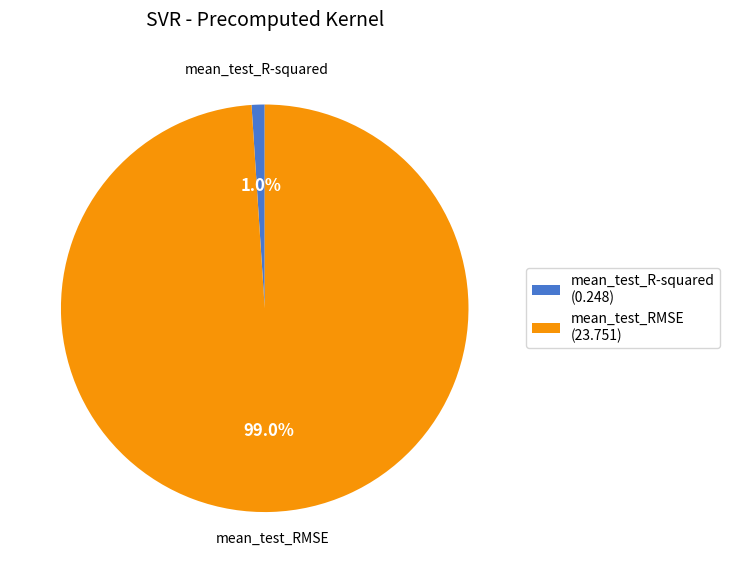

To the nearest percent, what is the difference between the largest and smallest slice percentages?

98%